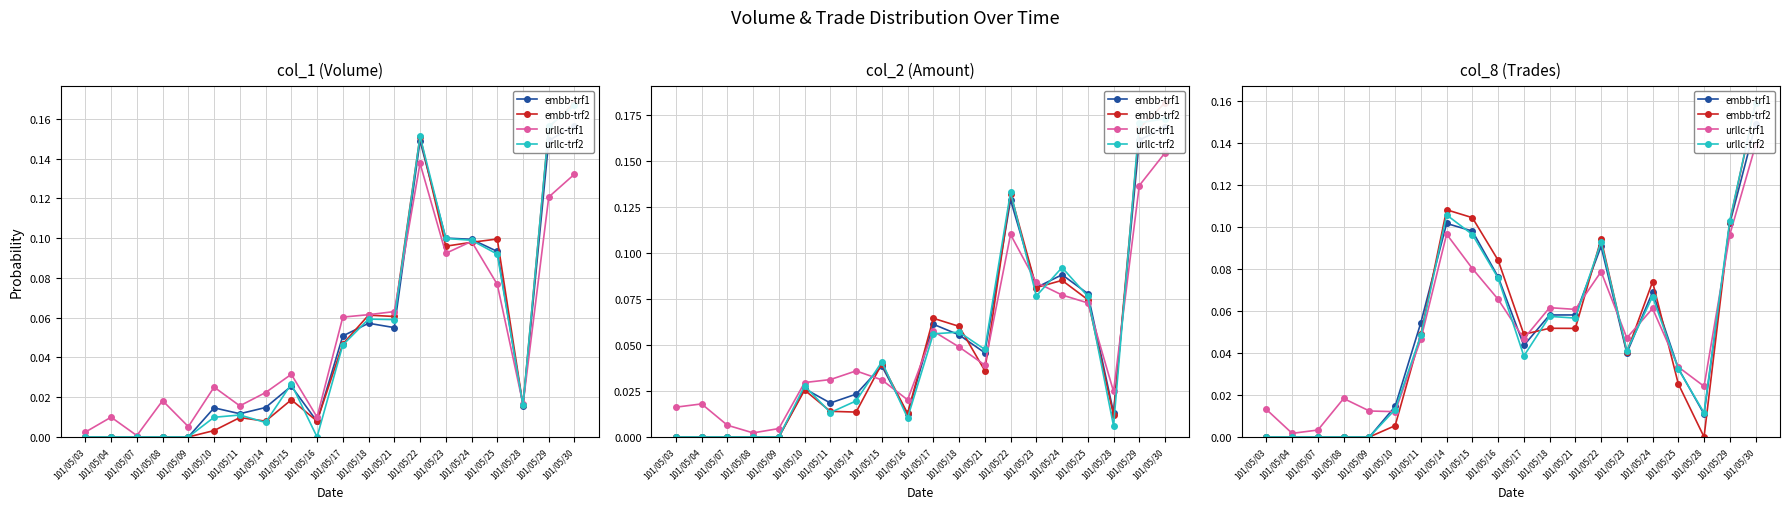

What is the total value across all series at 101/05/25?

0.1